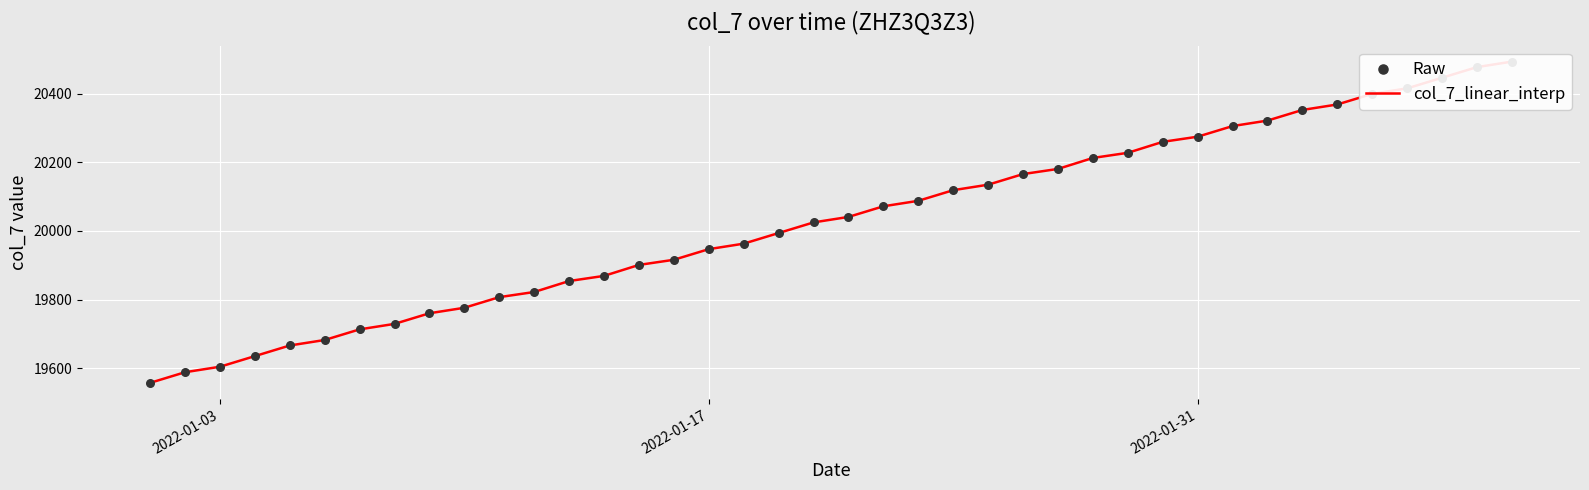

Is the value of col_7_linear_interp at 36 greater than the value of Raw at 2022-01-31?

Yes